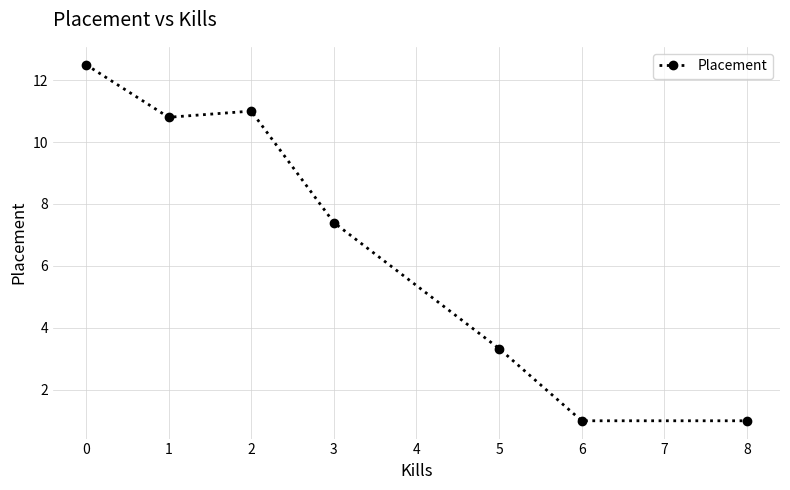

The value at 0 is 12.5. True or false?

True